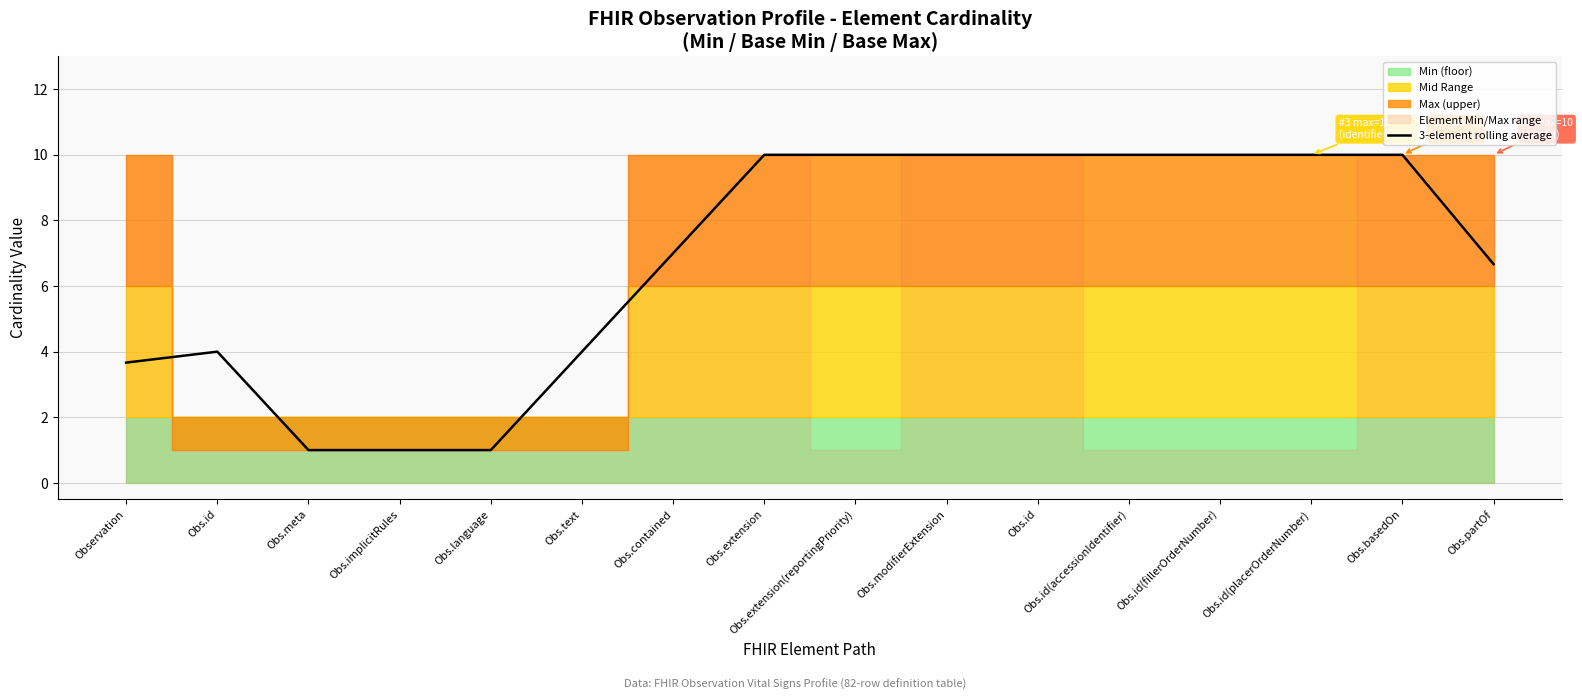

Approximately how many times larger is the value at Obs.contained compared to Obs.extension(reportingPriority)?

0.7